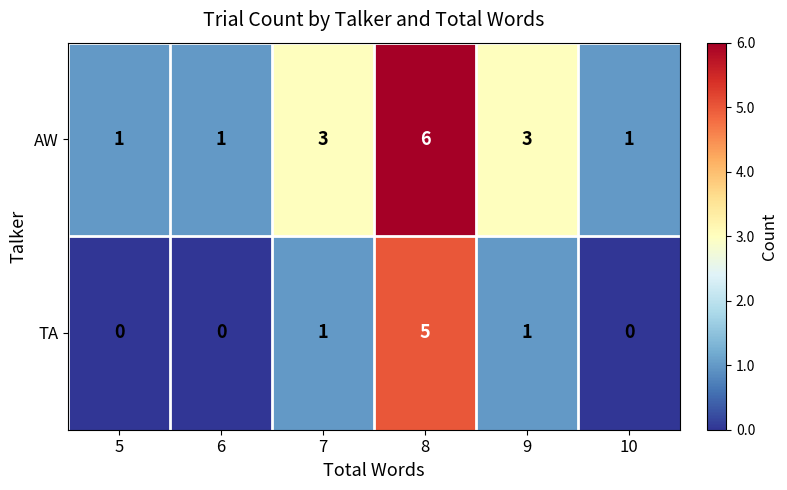

Is the value of TA at 8 greater than the value of AW at 6?

Yes